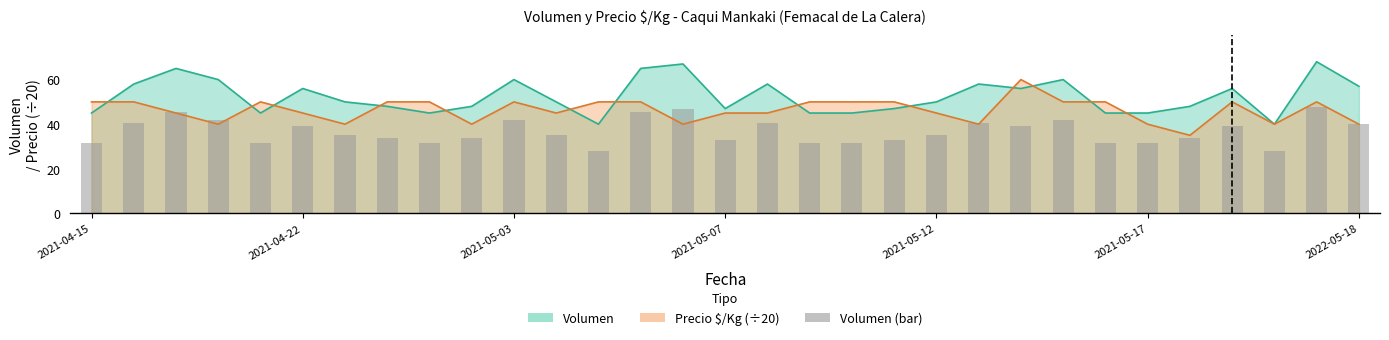

How many bars are there in total?

31